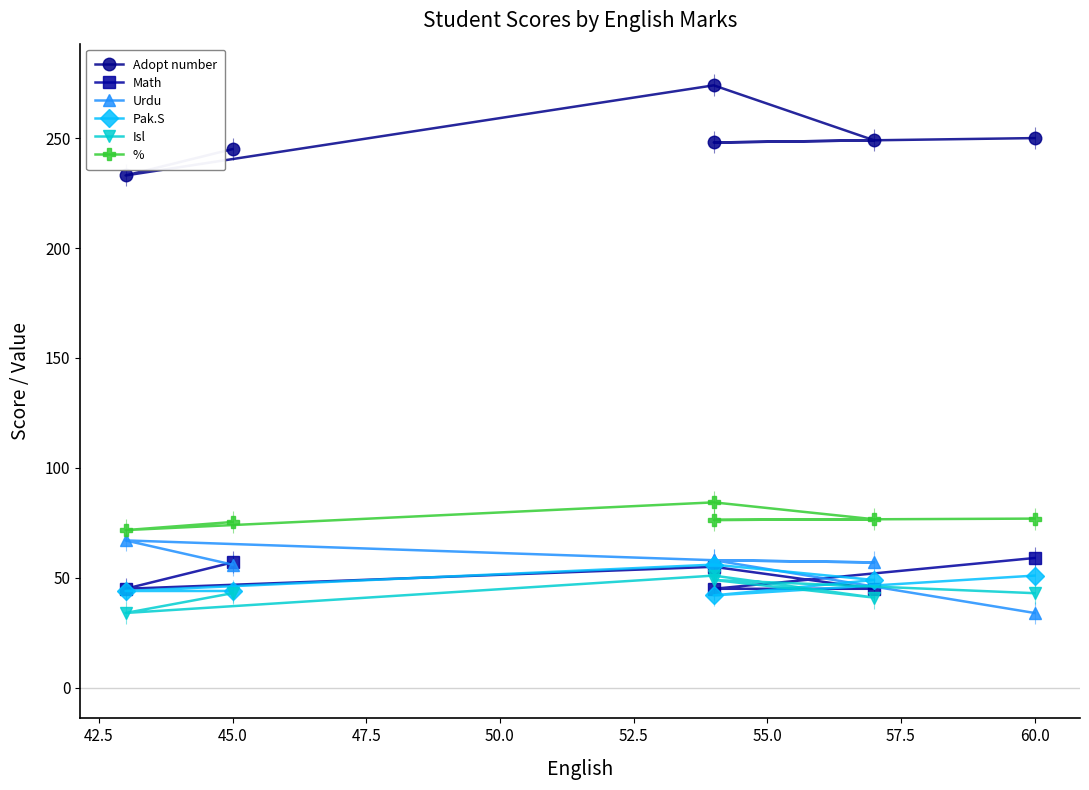

Reading left to right, list all the values displayed in this chart.

Adopt number: 245.0	233.0	274.0	249.0	248.0	250.0
Math: 57.0	45.0	55.0	45.0	45.0	59.0
Urdu: 56.0	67.0	58.0	57.0	58.0	34.0
Pak.S: 44.0	44.0	56.0	49.0	42.0	51.0
Isl: 43.0	34.0	51.0	41.0	49.0	43.0
%: 75.4	71.7	84.3	76.6	76.3	76.9